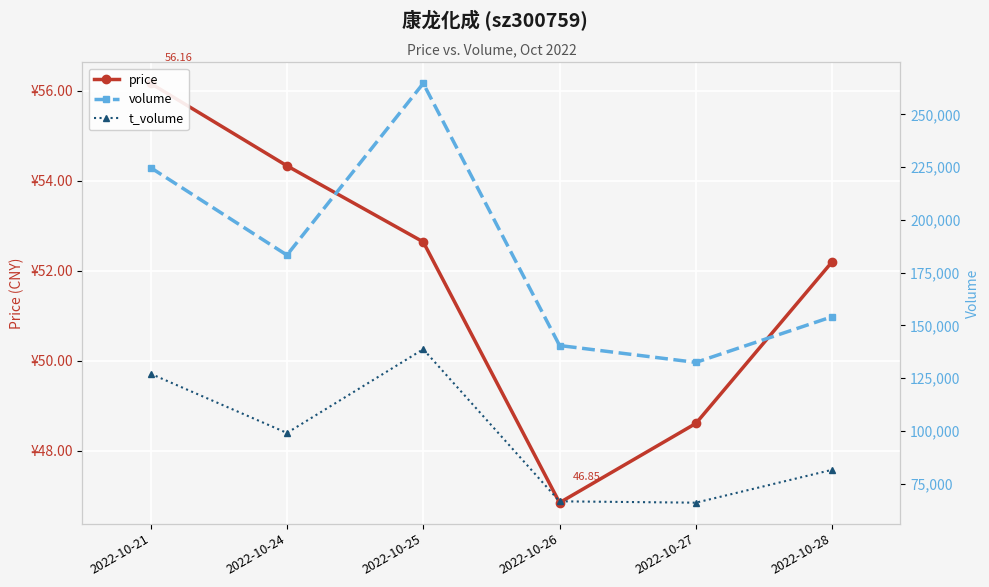

How many distinct data groups are displayed?

3